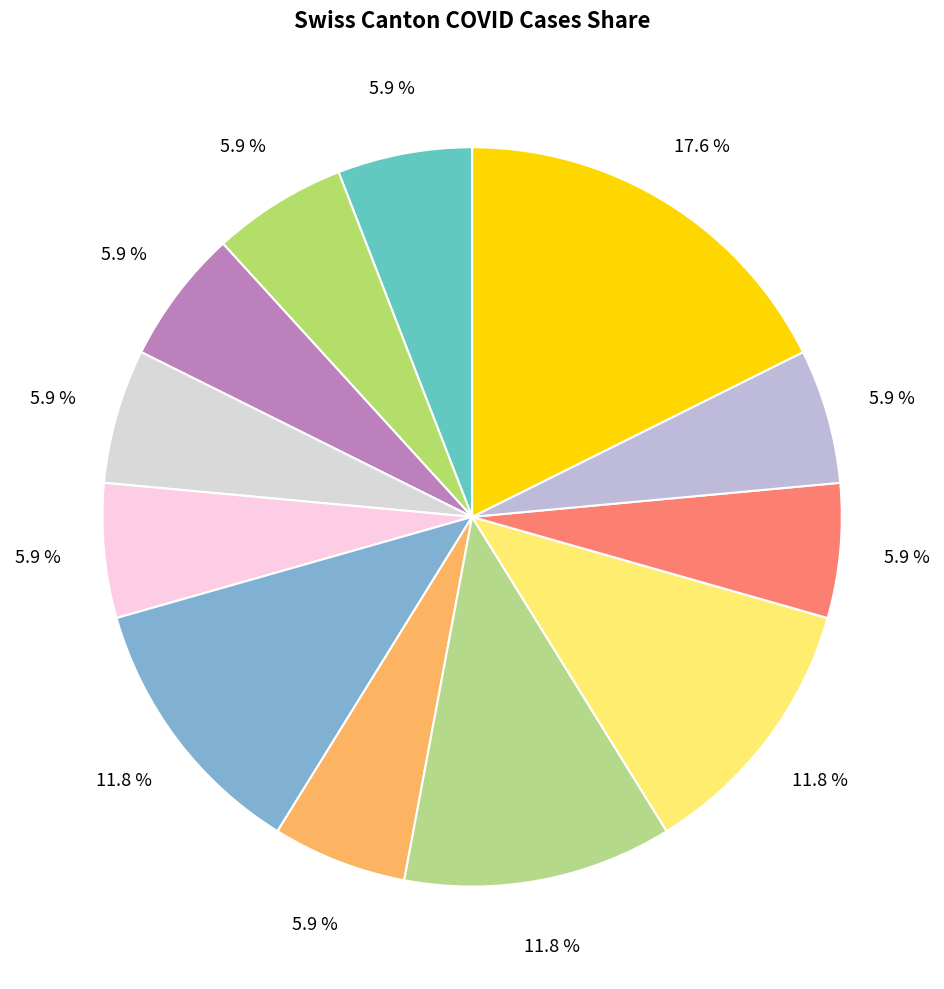

How many slices are in this pie chart?

12